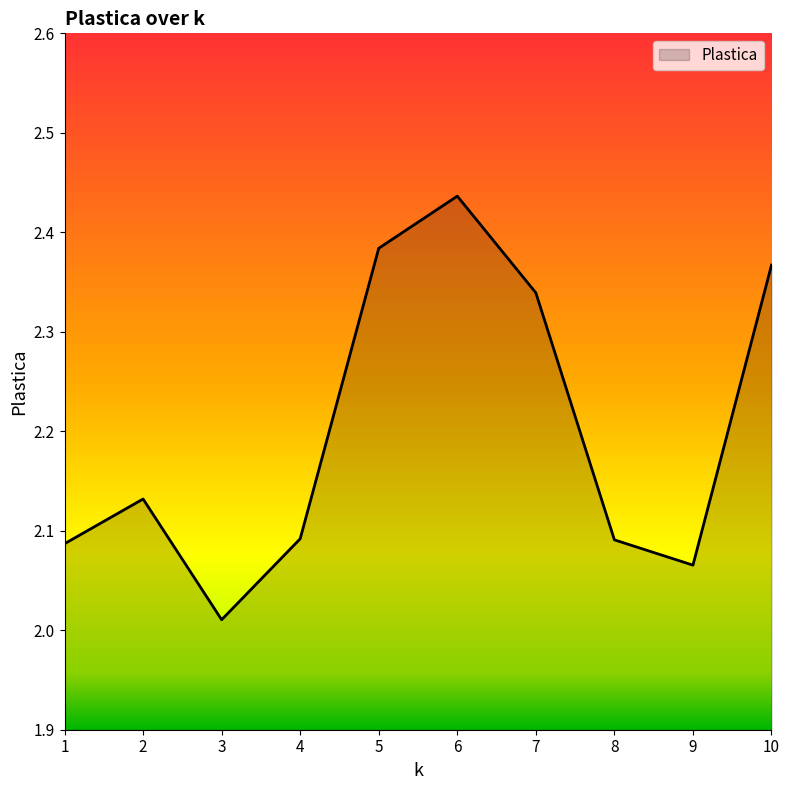

Is it true that the value at 8 is 0.5?

False